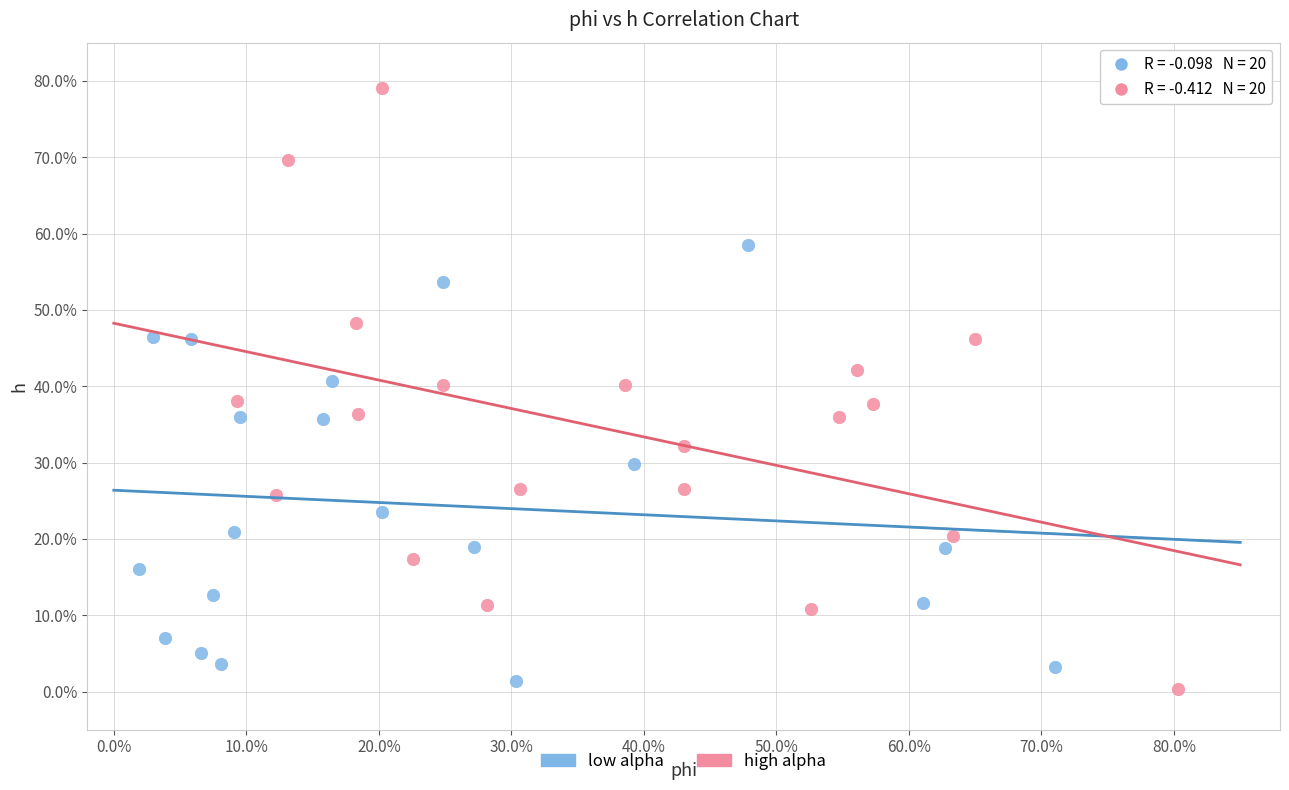

Which series reaches the maximum Y coordinate?

high alpha